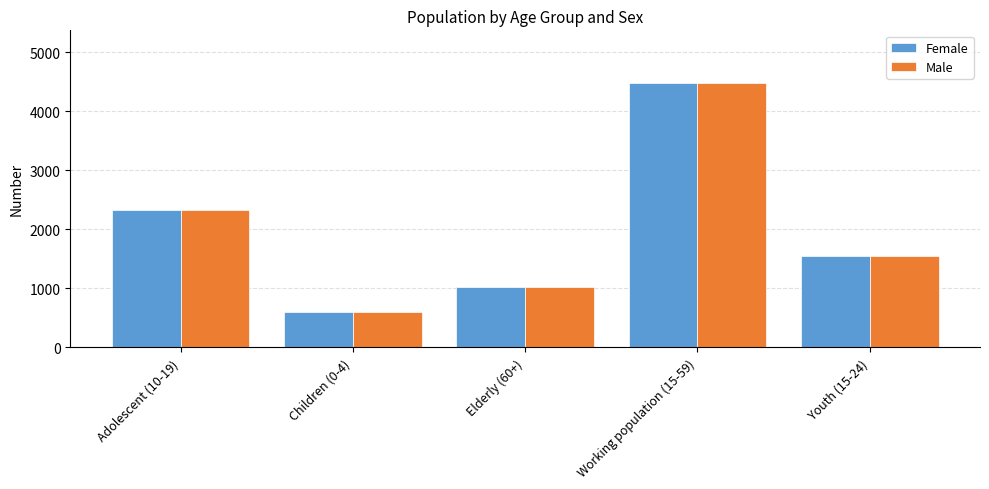

Rank the categories by Female value from highest to lowest.

Working population (15-59), Adolescent (10-19), Youth (15-24), Elderly (60+), Children (0-4)